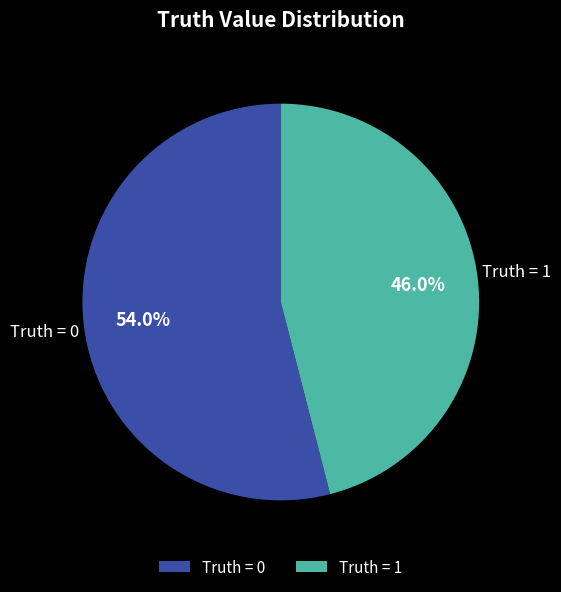

Approximately how many times larger is the value at Truth = 0 compared to Truth = 1?

1.2